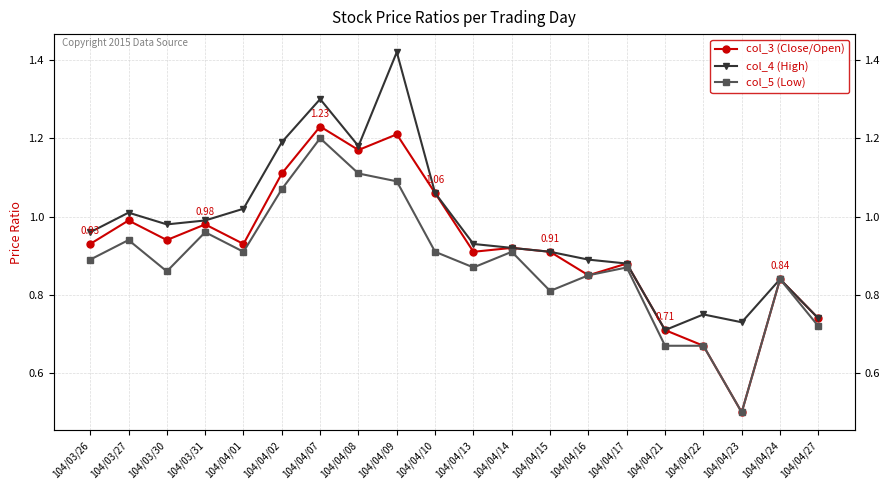

At which label does col_4 (High) reach its peak?

104/04/09